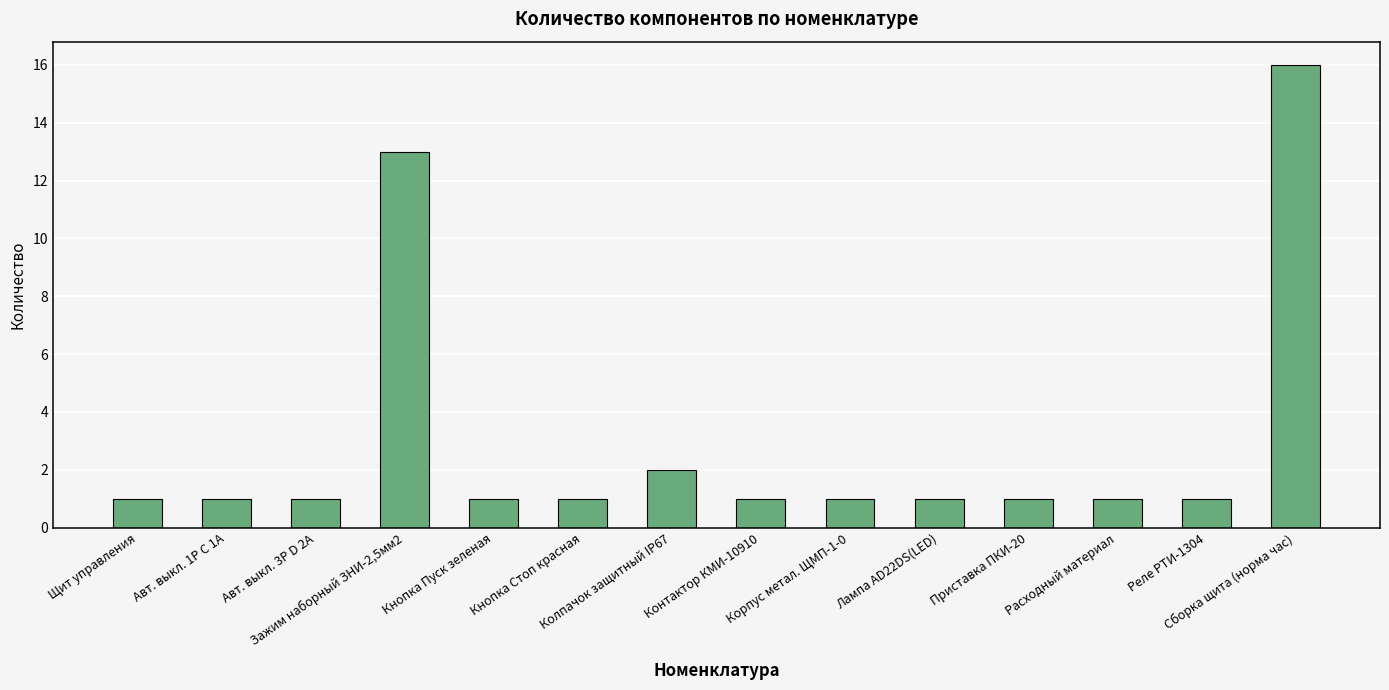

What is the change in value from Авт. выкл. 1P C 1А to Колпачок защитный IP67?

+1